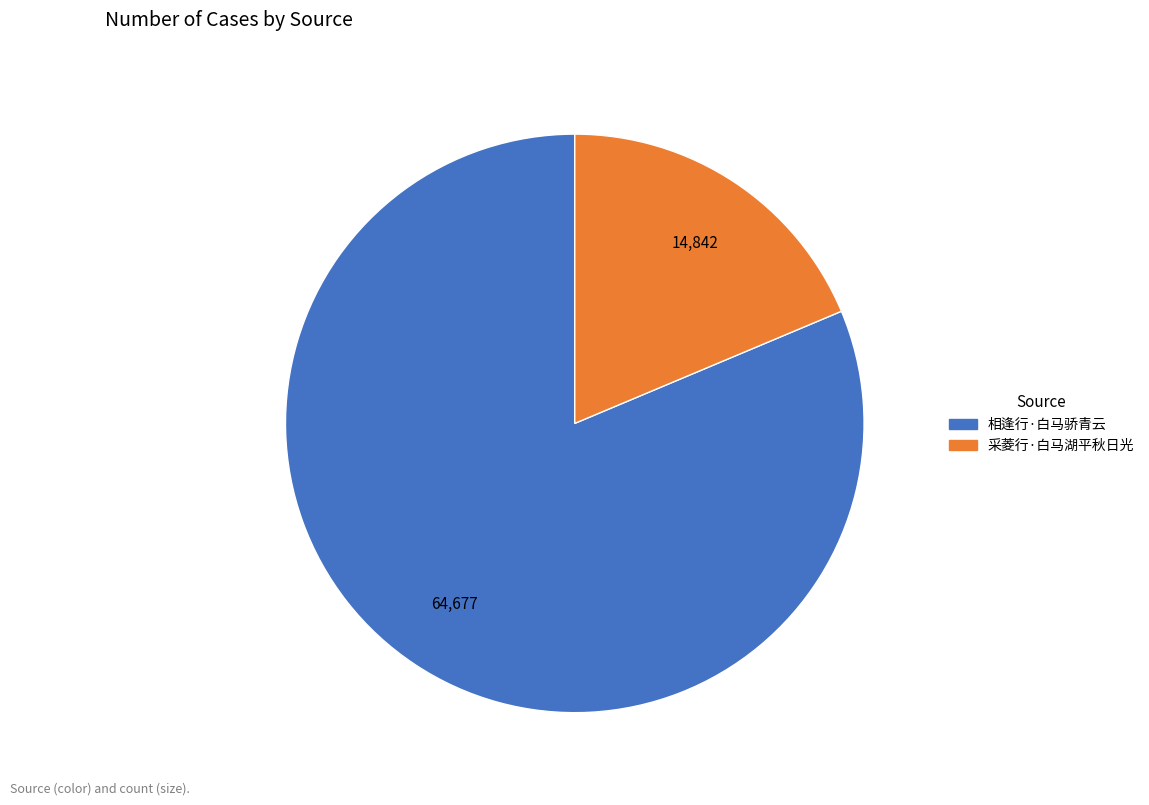

Do 相逢行·白马骄青云 and 采菱行·白马湖平秋日光 together represent more than half of the pie?

Yes